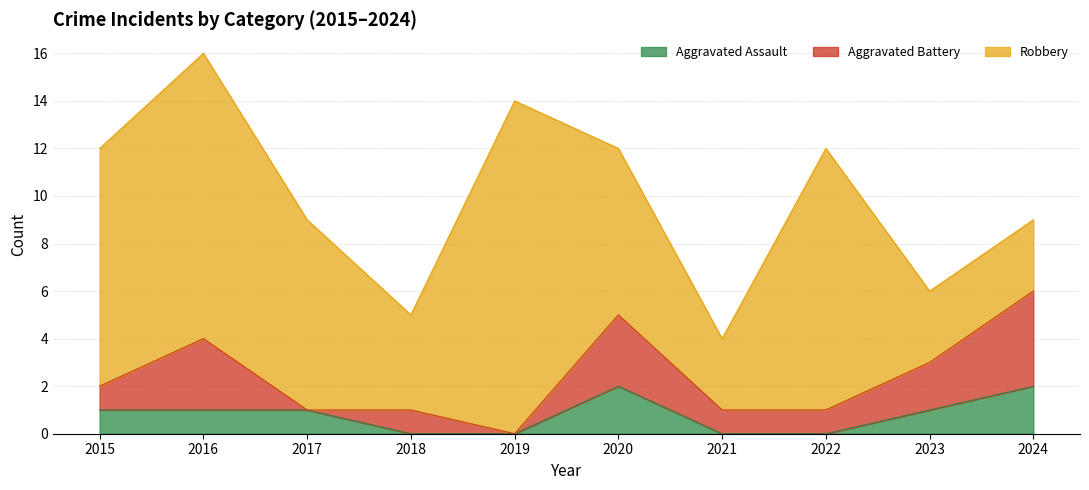

What is the maximum value shown in the chart?

14